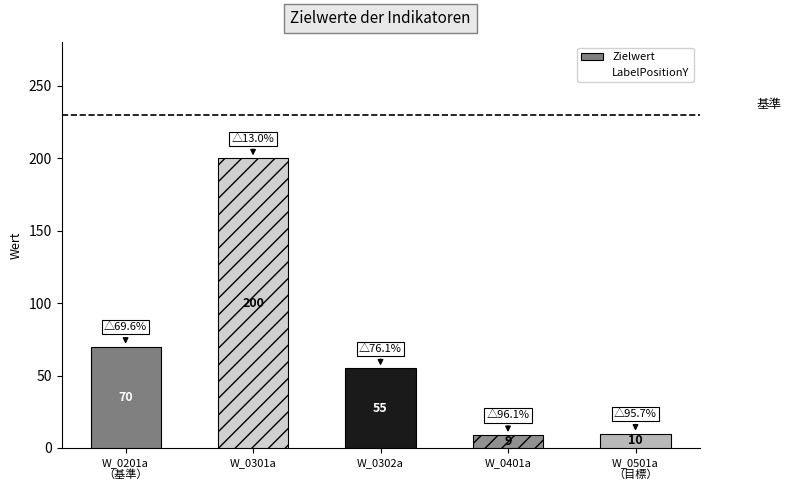

At which label is LabelPositionY closest to 119?

W_0201a
（基準）